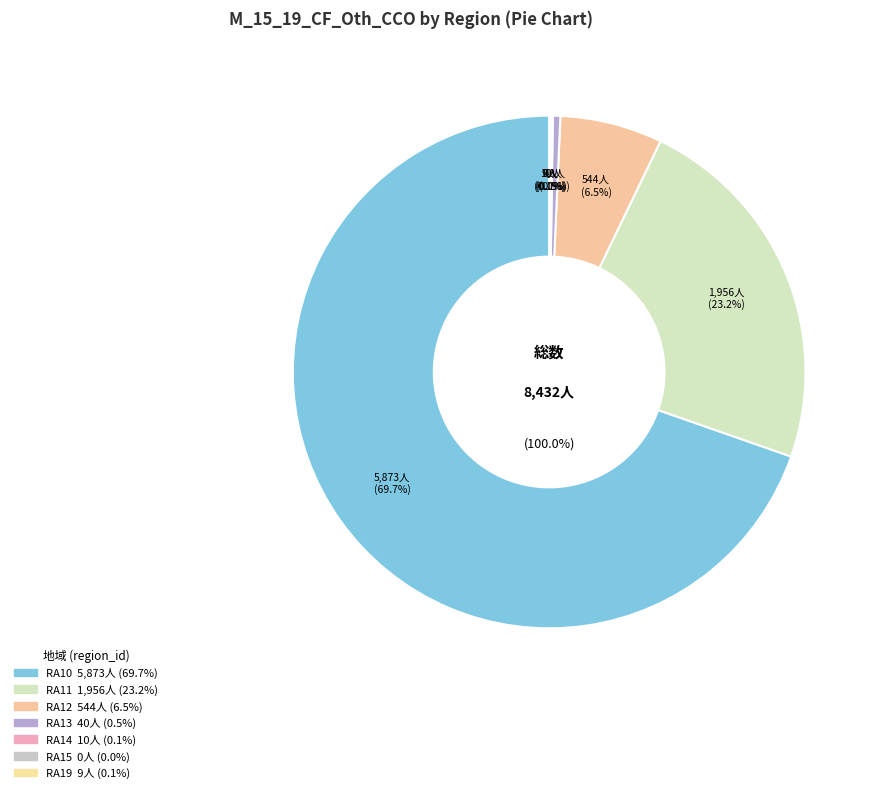

How many segments does this pie chart have?

7